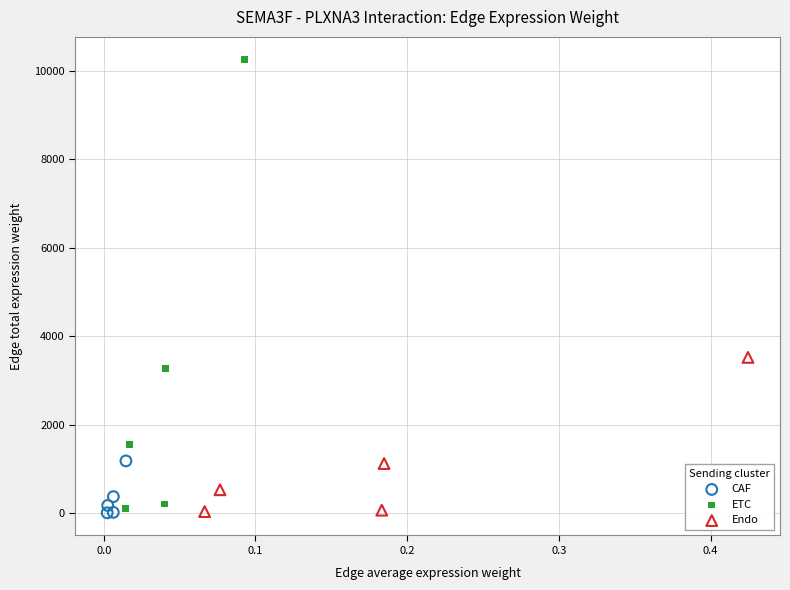

Which series has the widest spread of Y values?

ETC